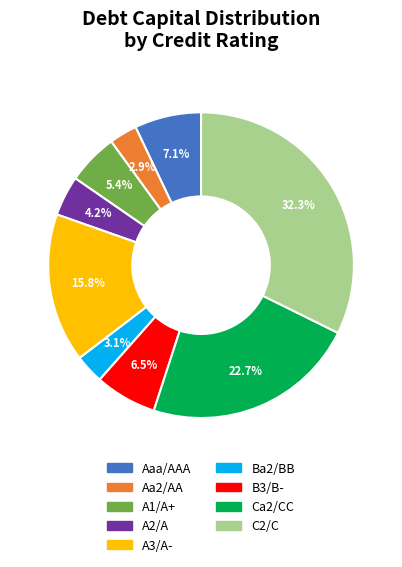

What is the total percentage of C2/C and A2/A?

36.5%